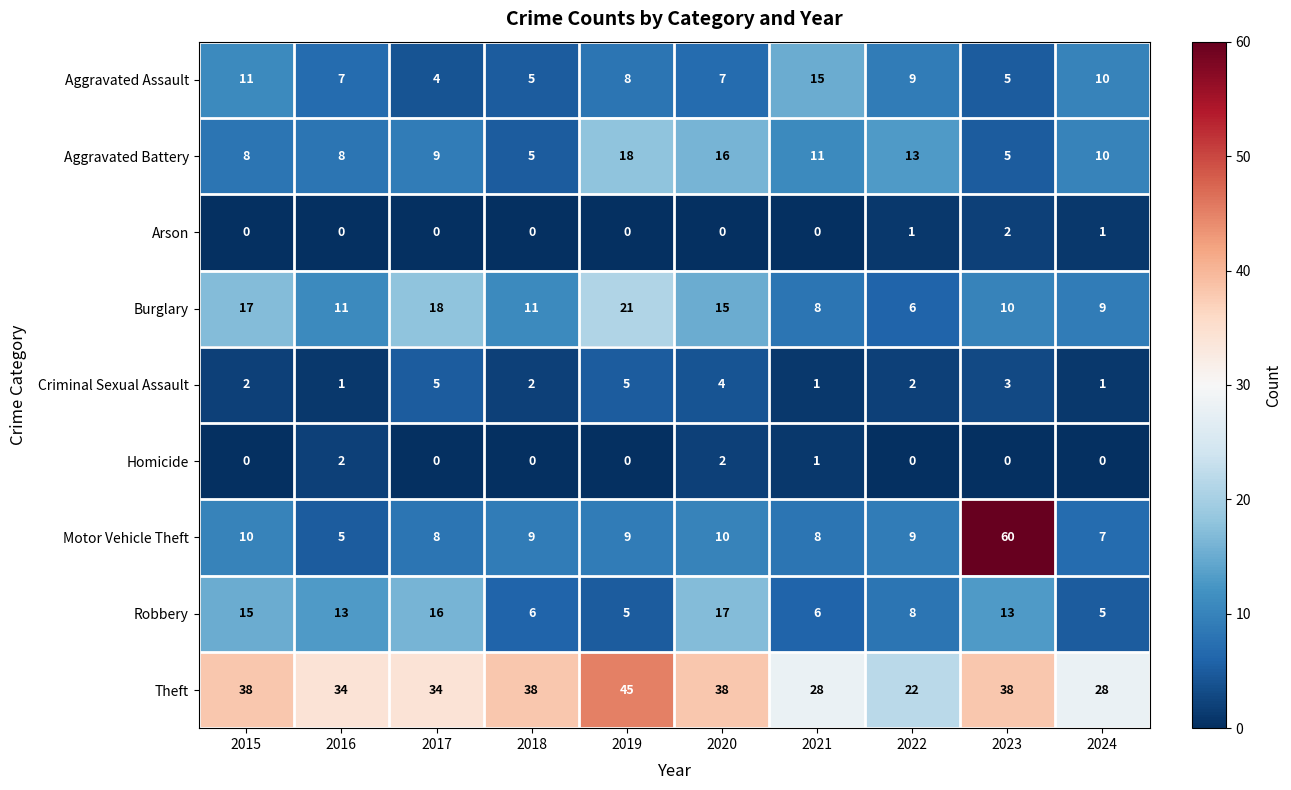

Which series has the widest spread of values?

Motor Vehicle Theft